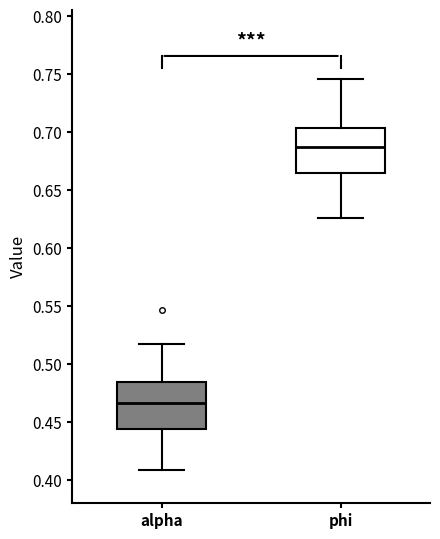

Reading left to right, transcribe this box plot: for each box, give where its median line is, the range the box spans, and where its two whiskers end, as read against the y-axis. The values are not printed on the chart, so give them approximately, as read against the axis.

alpha: median 0.465, box 0.445 to 0.485, whiskers 0.410 to 0.515
phi: median 0.690, box 0.665 to 0.705, whiskers 0.625 to 0.745